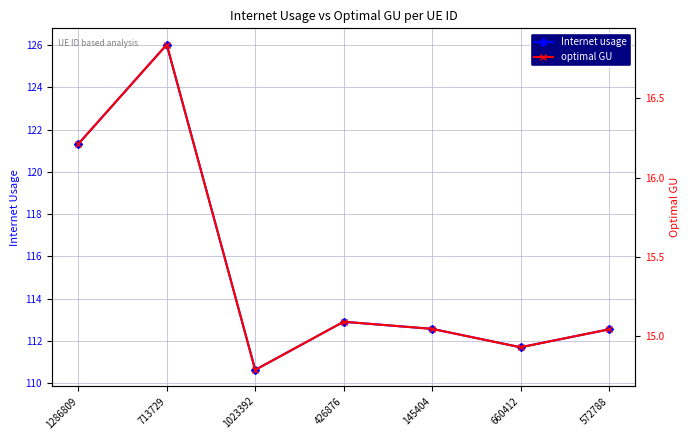

At which category does the chart reach its minimum across all series?

1023392